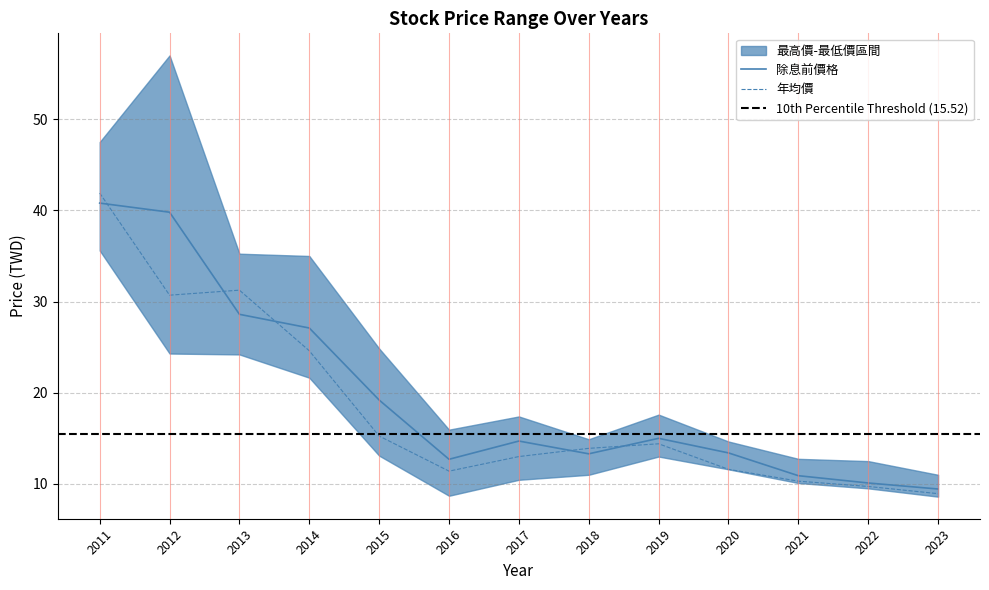

True or false: 除息前價格 and 年均價 intersect in this chart.

True